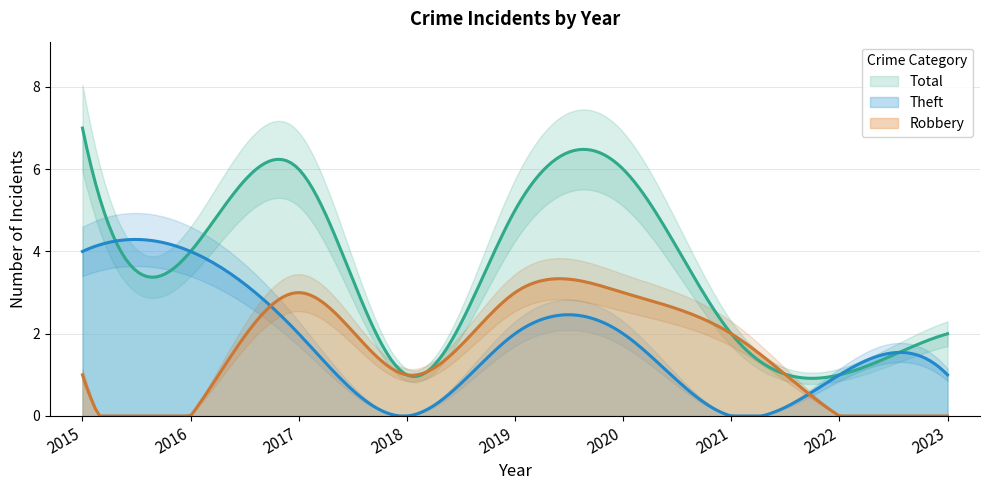

Which series has the widest spread of values?

Total